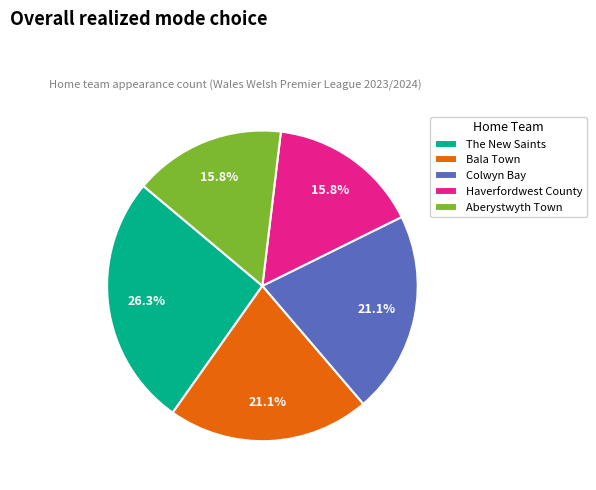

What portion of the pie excludes Haverfordwest County?

84.2%